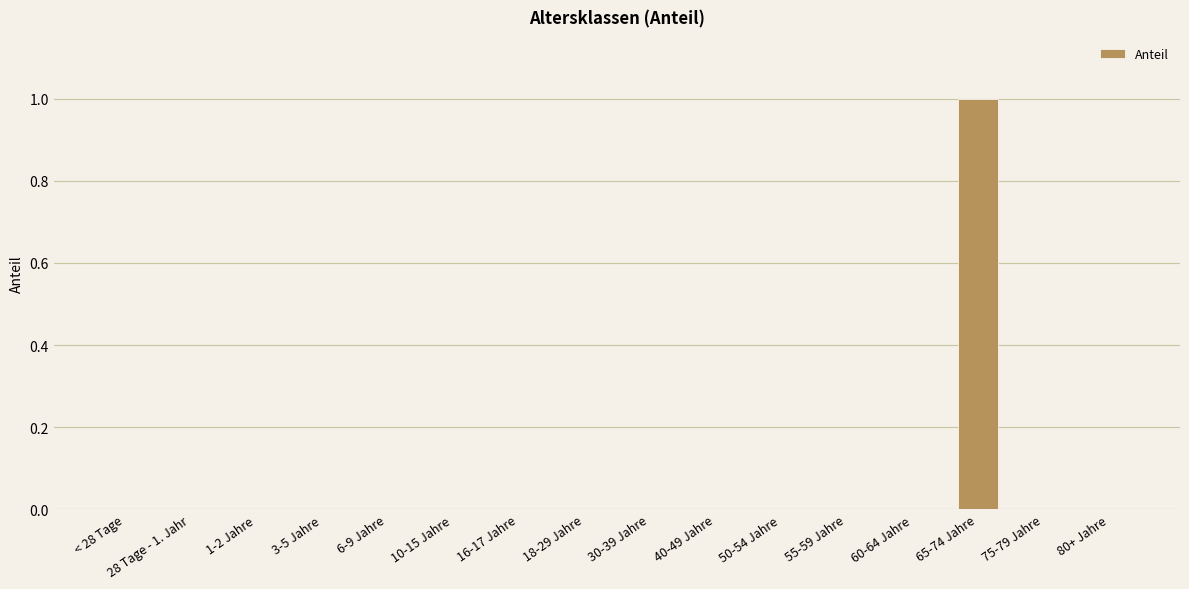

Are the bars horizontal?

No